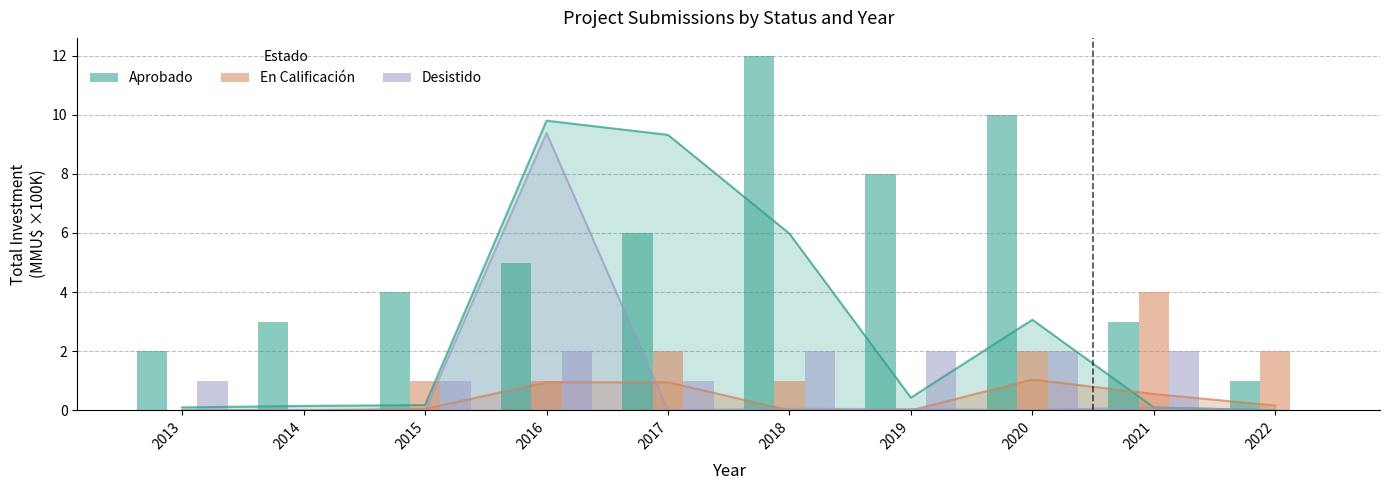

The Aprobado (count) series shows 5 at 2016. True or false?

True